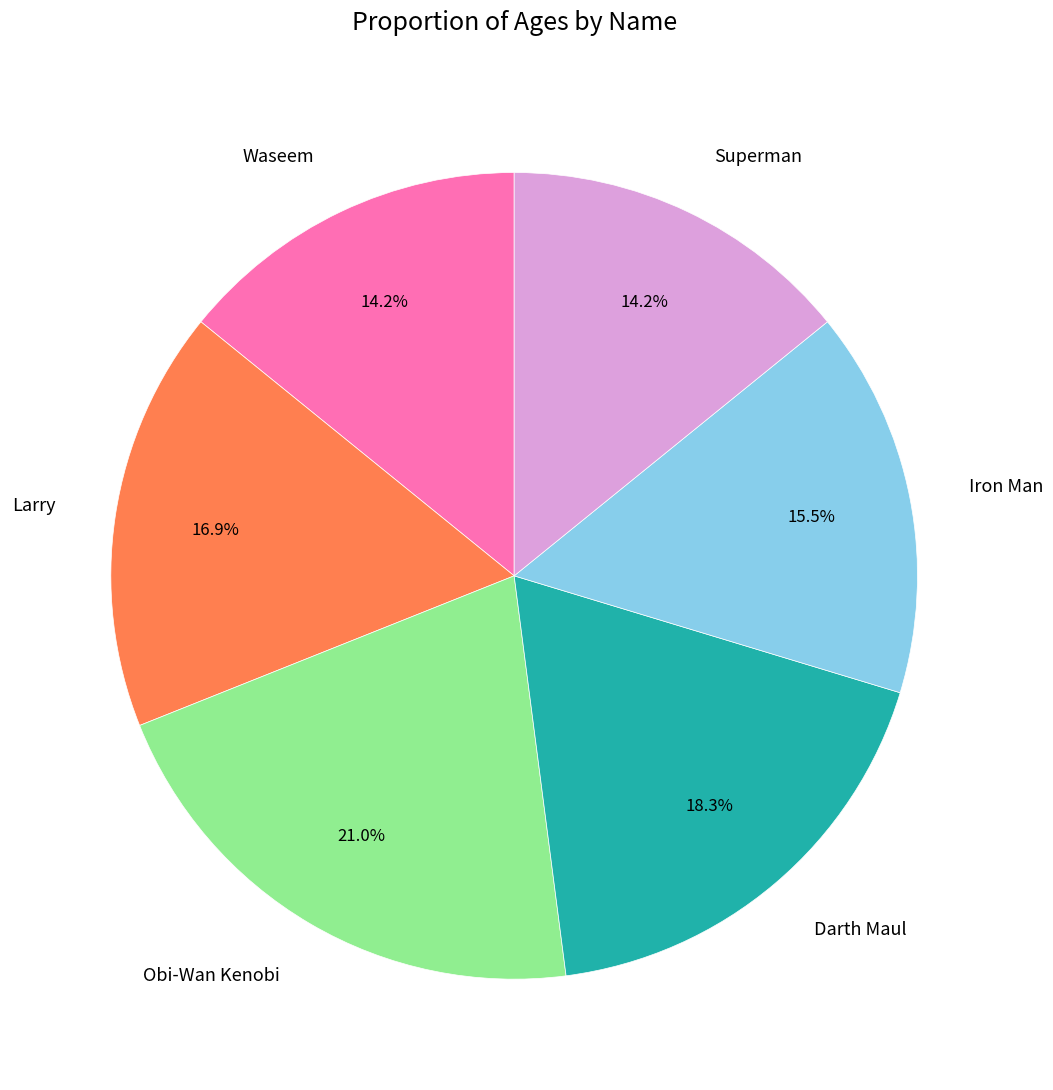

Is the sum of Waseem and Superman greater than half?

No